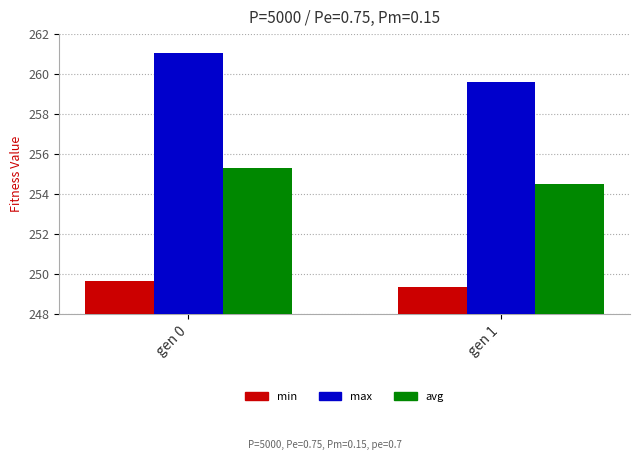

Rank the series by their maximum value, from lowest to highest.

min, avg, max